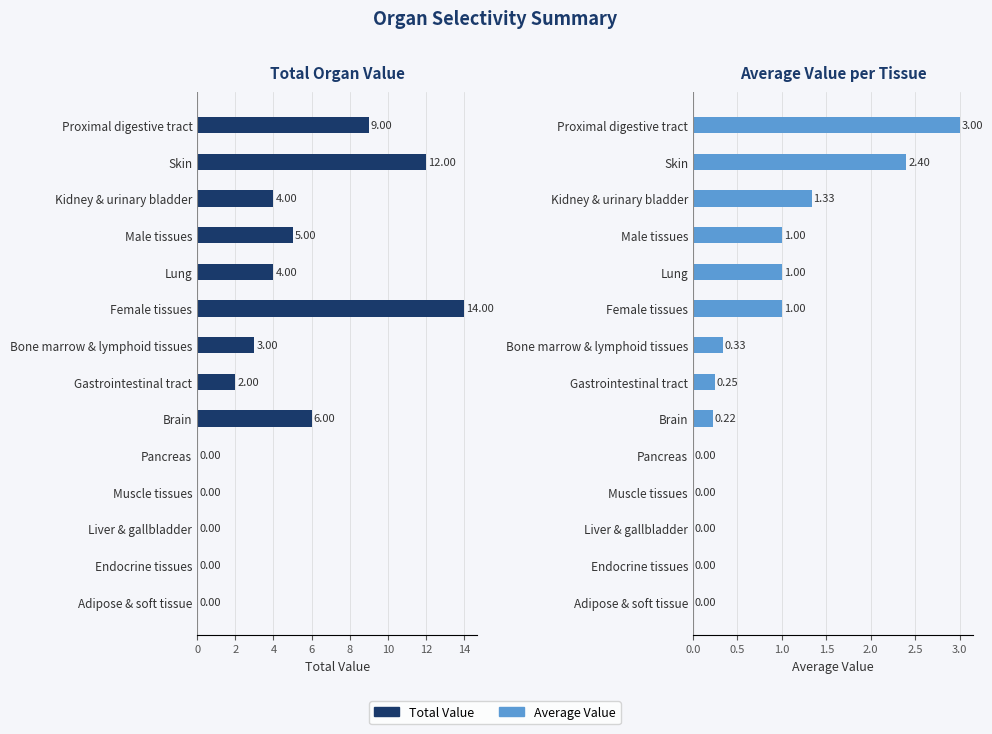

Is it true that avg_value equals 0.8 at Kidney & urinary bladder?

False